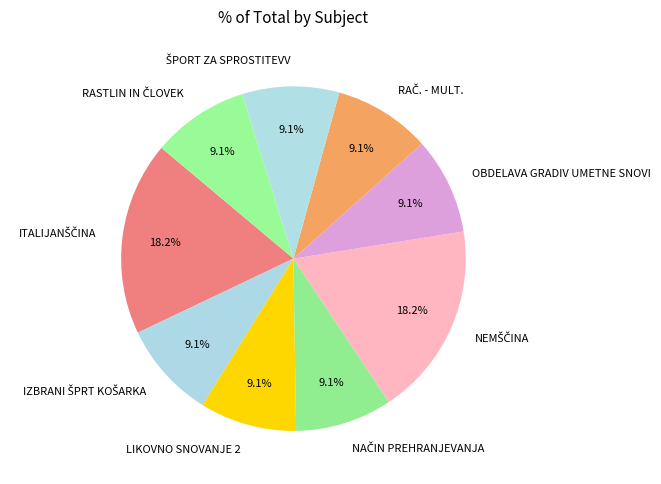

How much of the chart is everything except OBDELAVA GRADIV UMETNE SNOVI?

90.9%